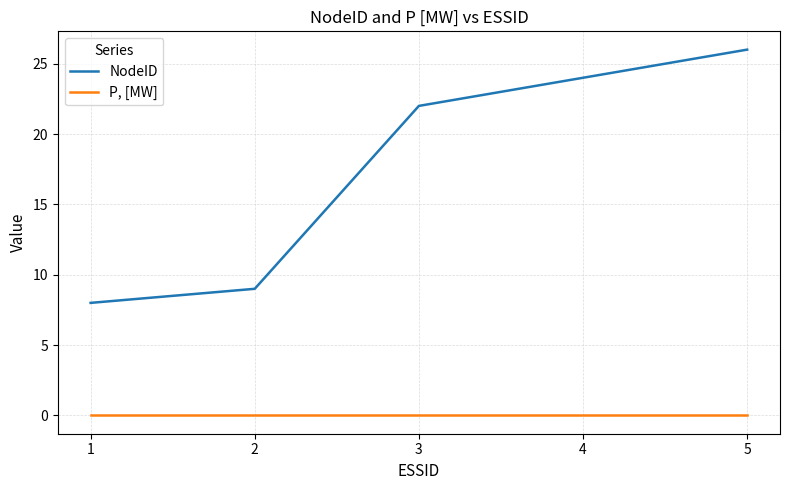

Which series has the largest total across all categories?

NodeID